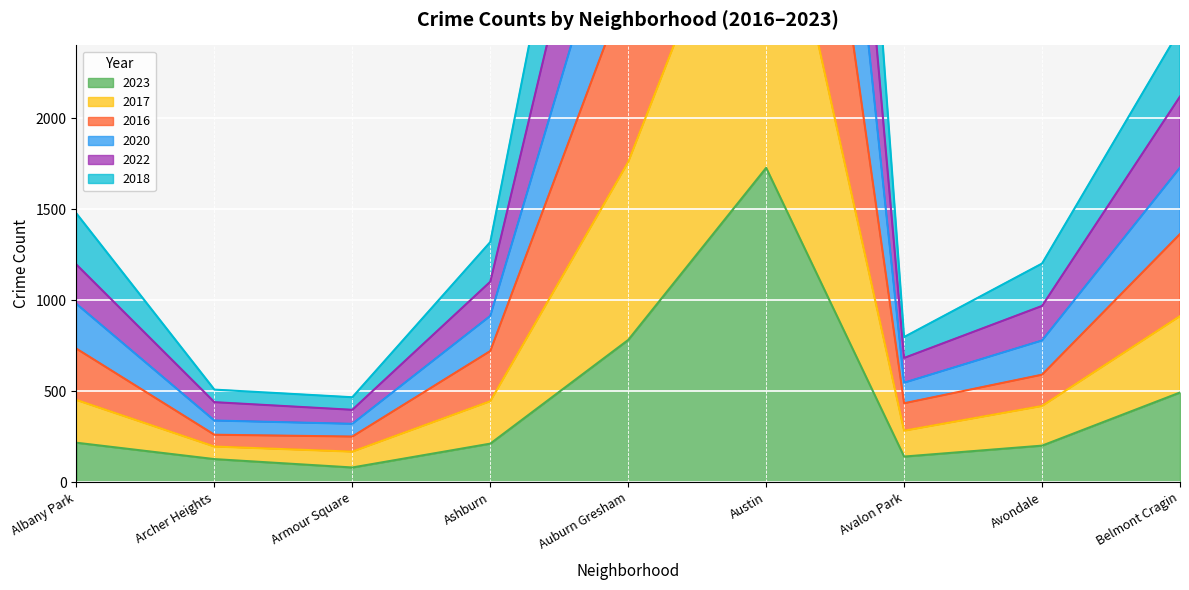

Rank the series by their average value, from highest to lowest.

2016, 2018, 2020, 2017, 2022, 2023